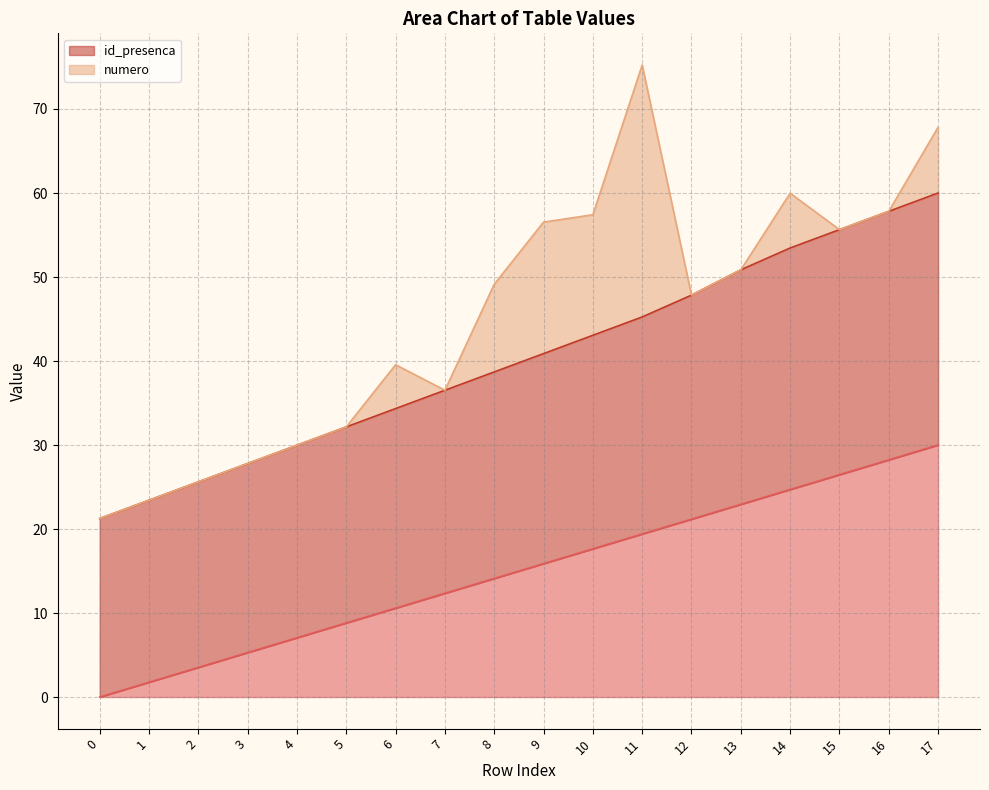

Is the value of _NúmLinha at 1 greater than the value of id_presenca at 16?

No